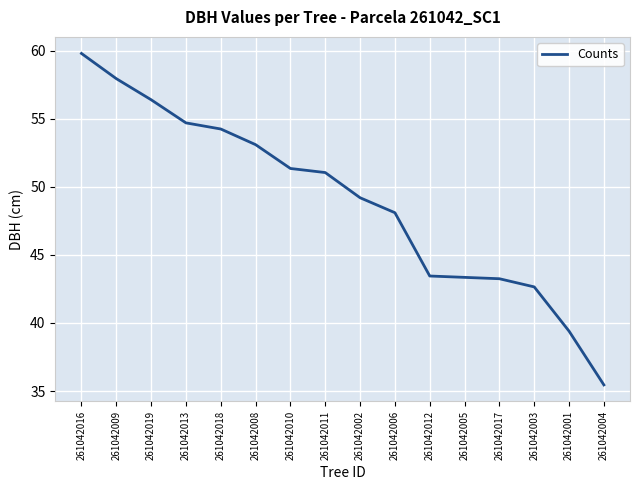

The chart shows a value of 14.6 at 261042003. True or false?

False